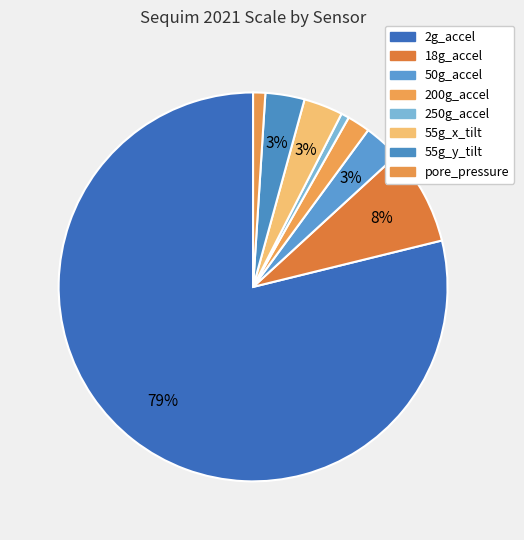

Which slice is the largest?

2g_accel